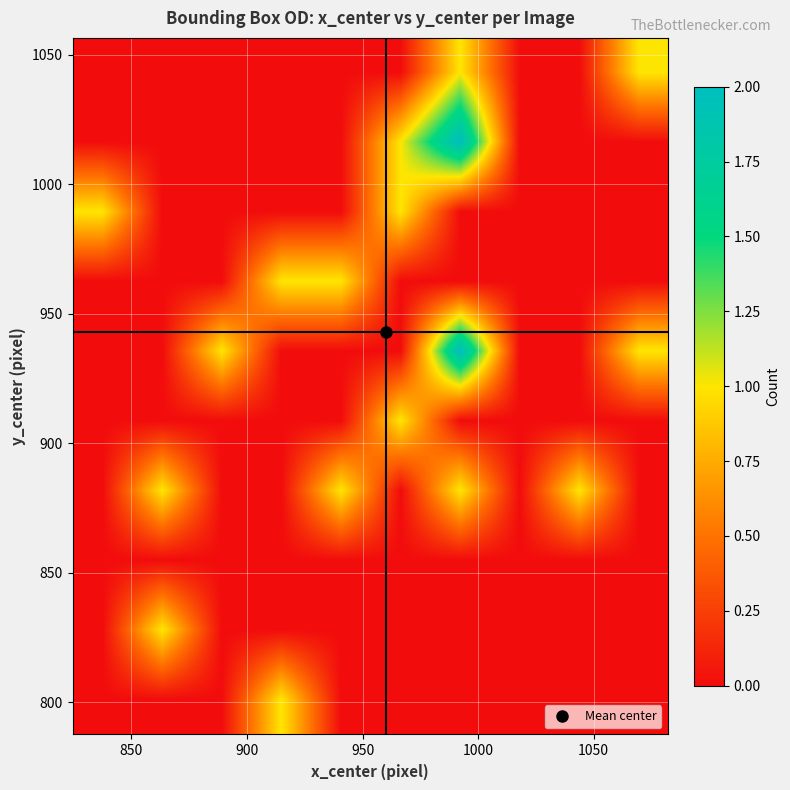

At how many categories does at least one series exceed 0?

9